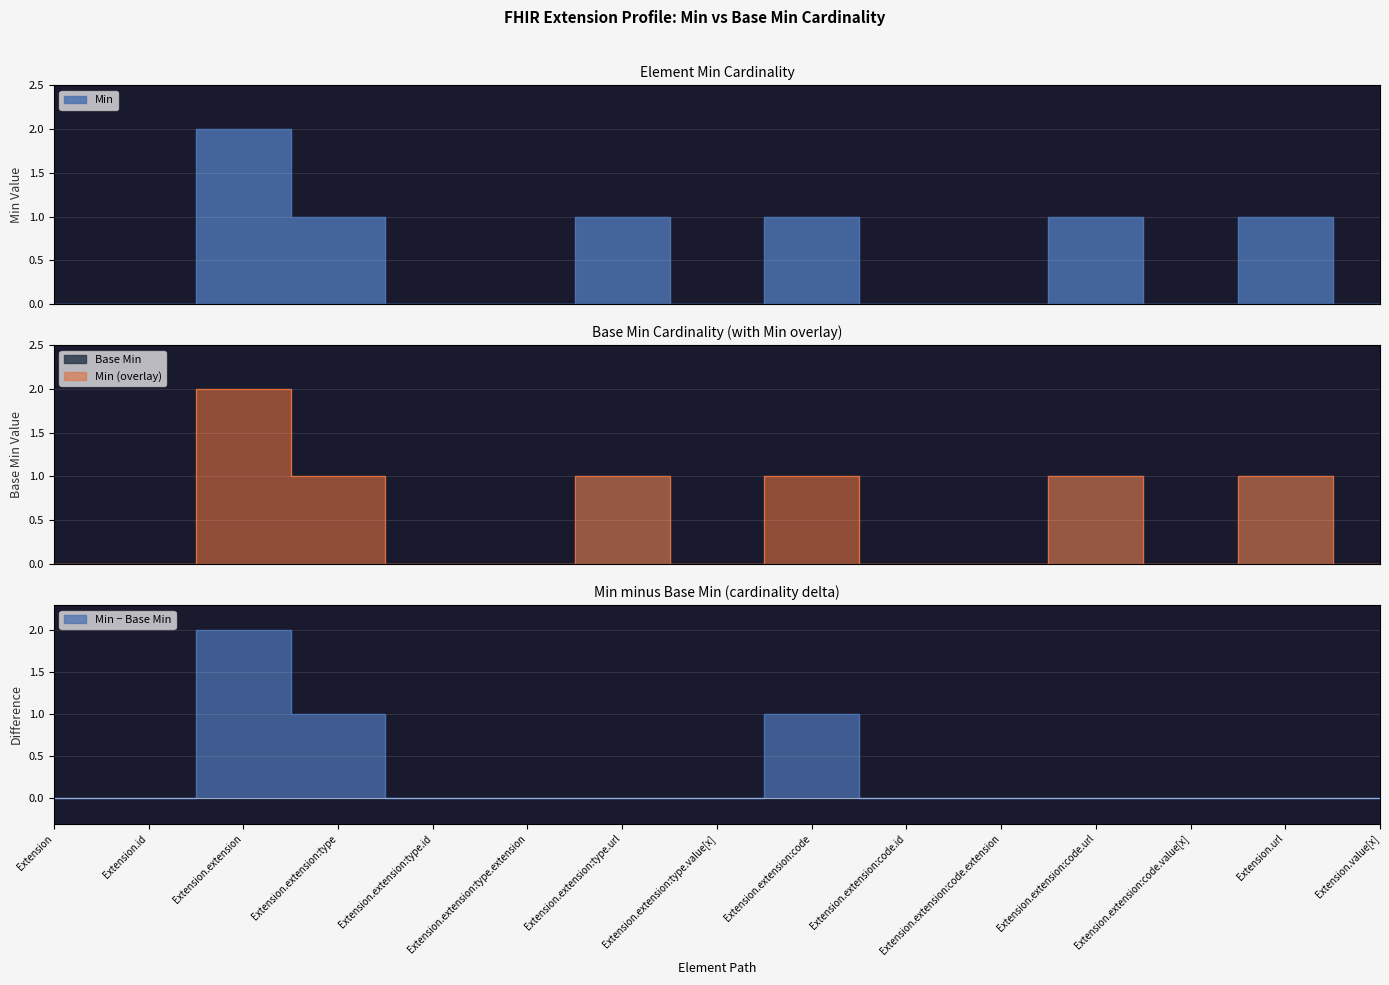

Count the Base Min values in the range 0 to 1.

15